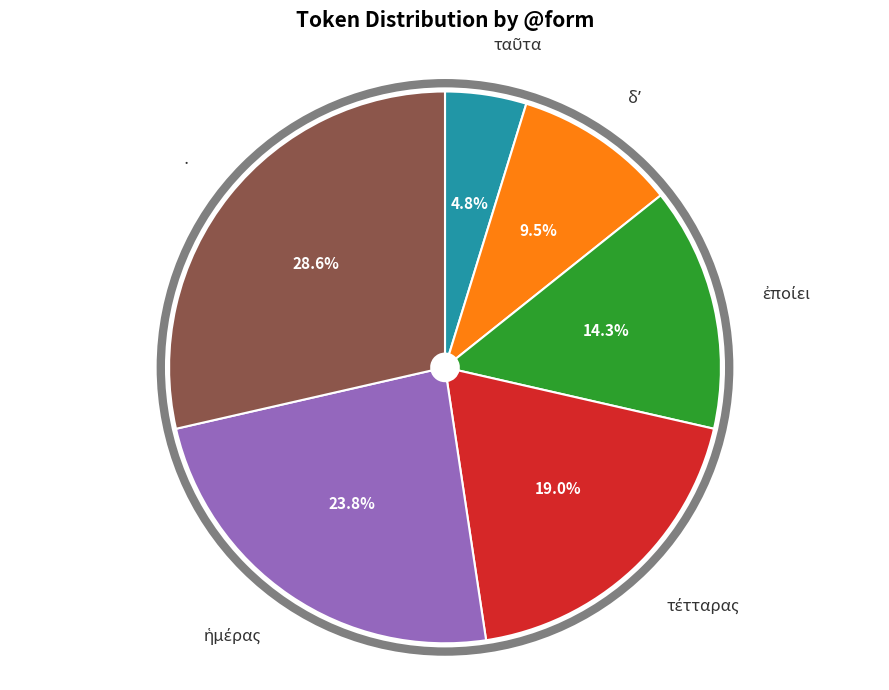

Is there any slice that represents more than half of the pie?

No